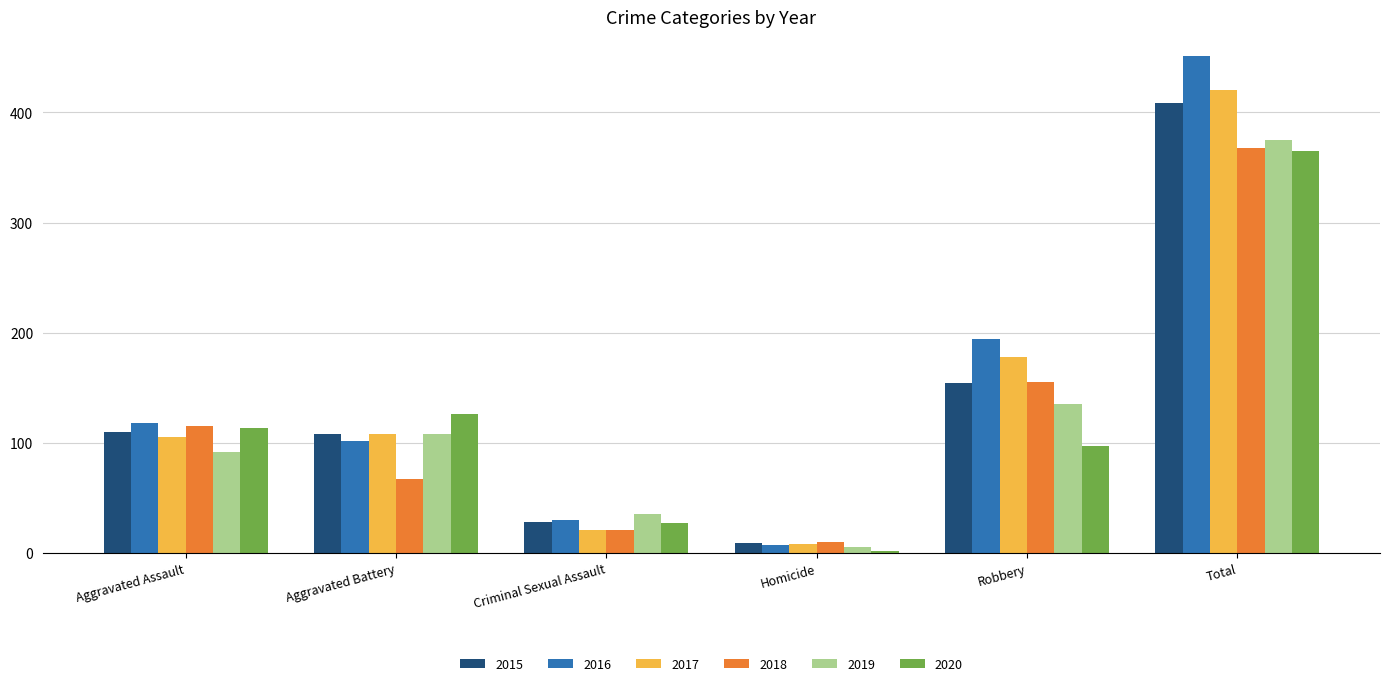

What is the highest value of the 2017 series?

420